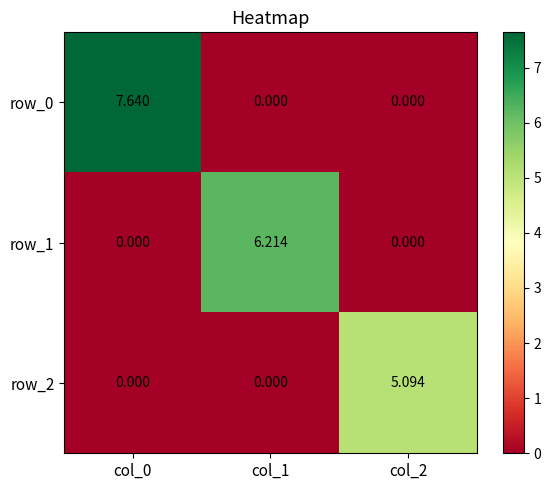

What is the difference between the maximum and minimum values in the row_0 series?

7.6